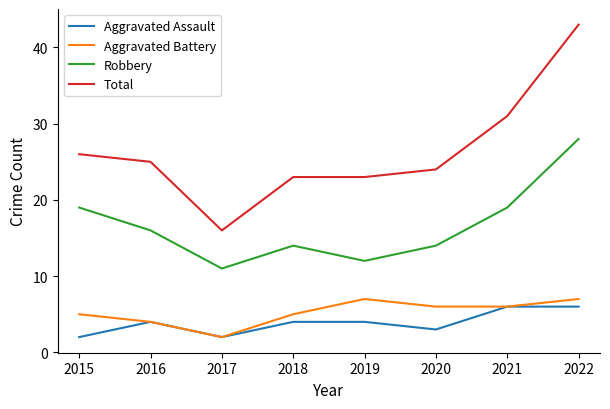

At which label does Total reach its minimum?

2017